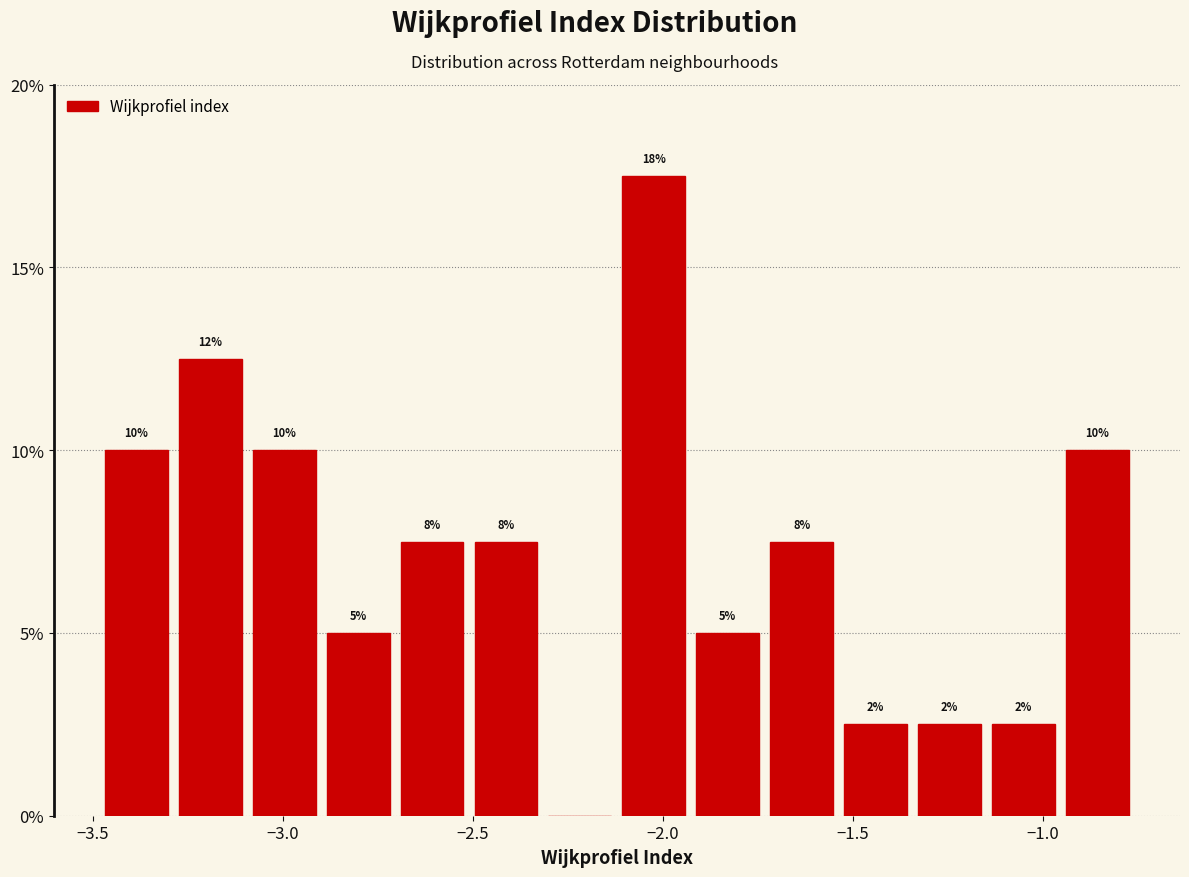

Around what value on the x-axis is the tallest bar? Give the approximate position of its centre, as read against the axis.

-2.00